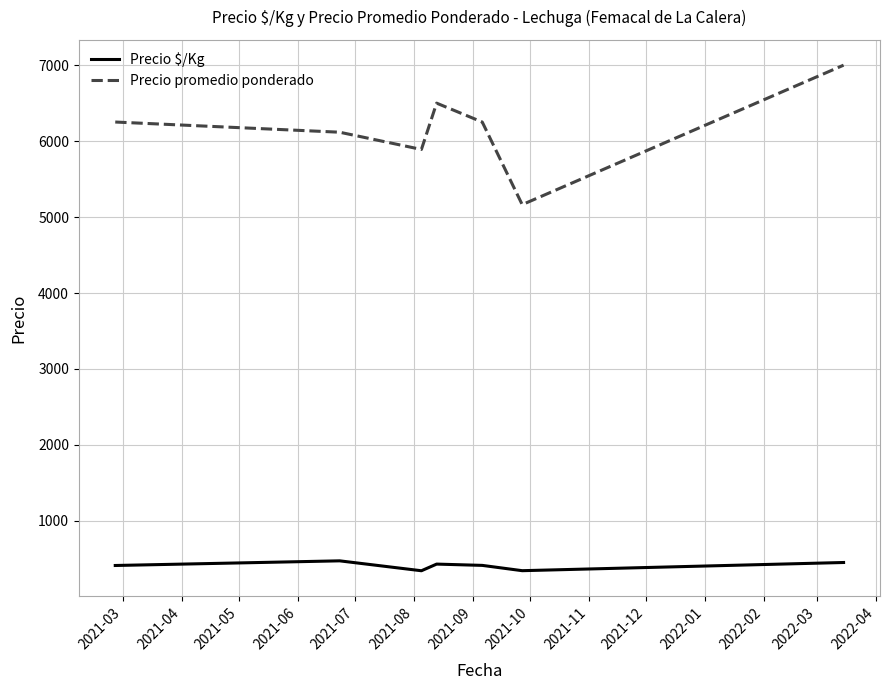

What is the difference between the second highest and minimum values in the Precio promedio ponderado series?

1337.4